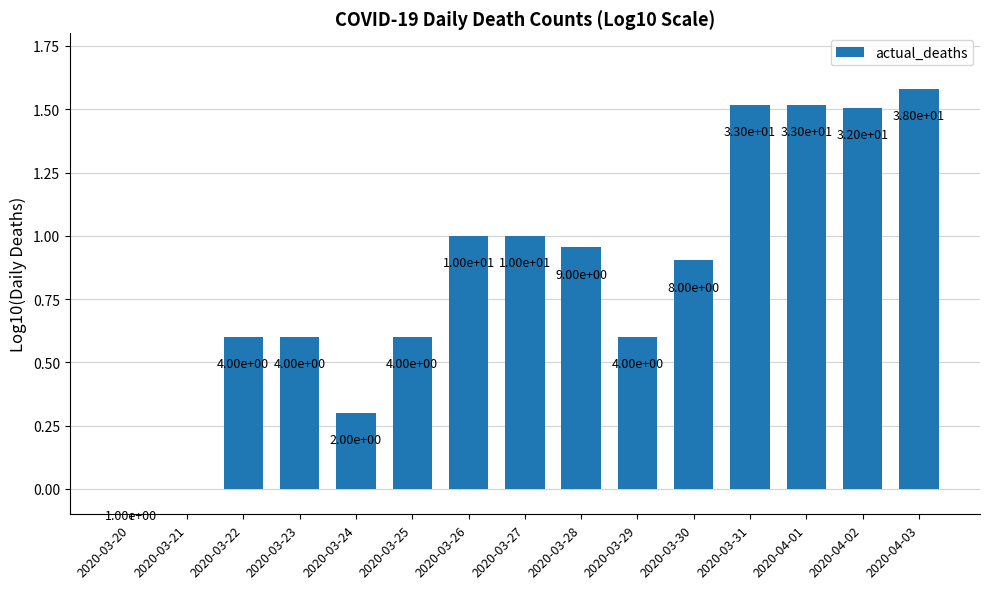

What is the label of the 11th bar from the left?

2020-03-30